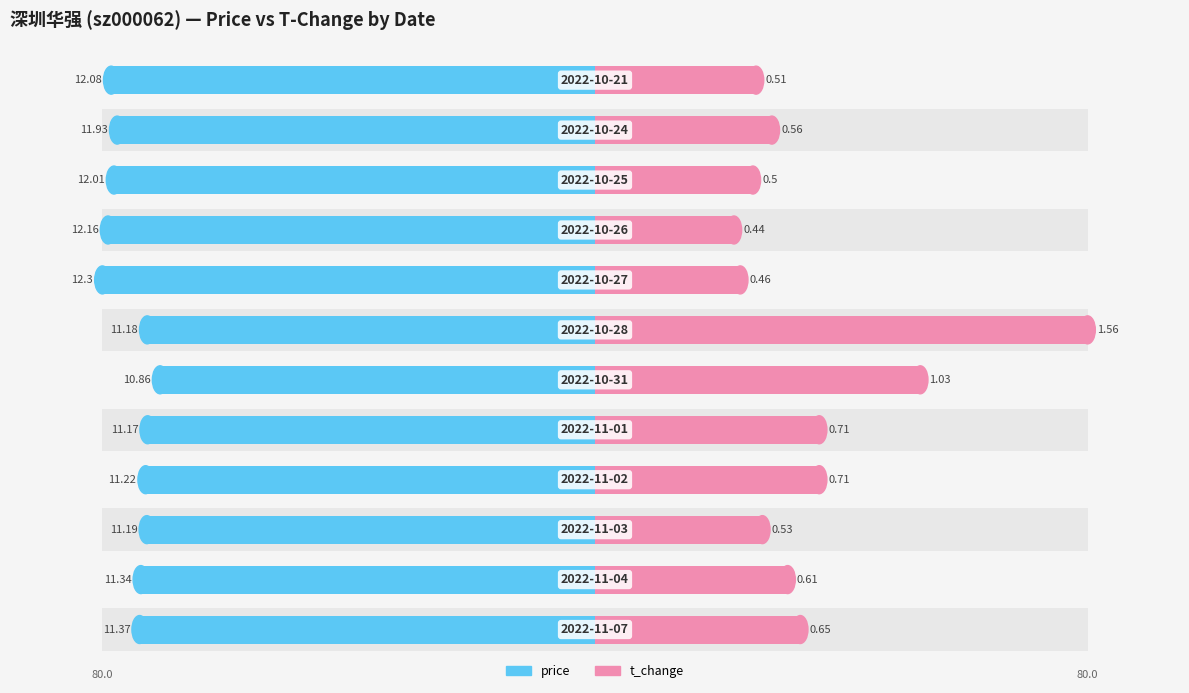

Does the chart contain stacked bars?

No